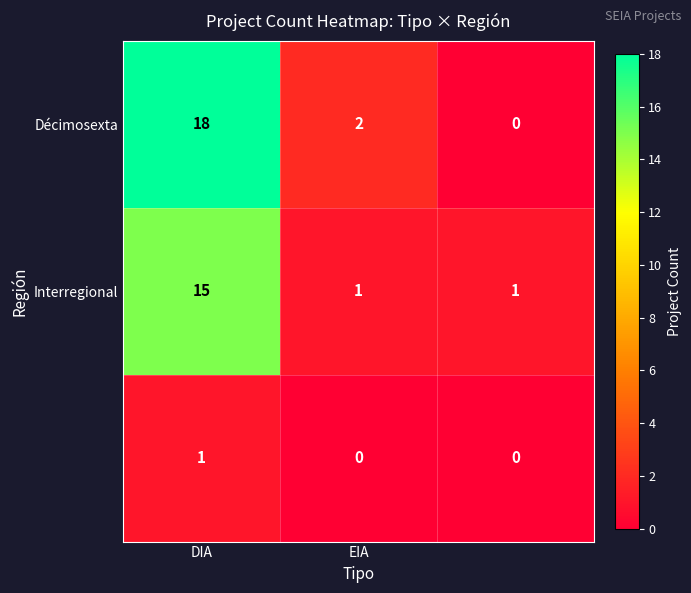

How many series are shown in this chart?

3